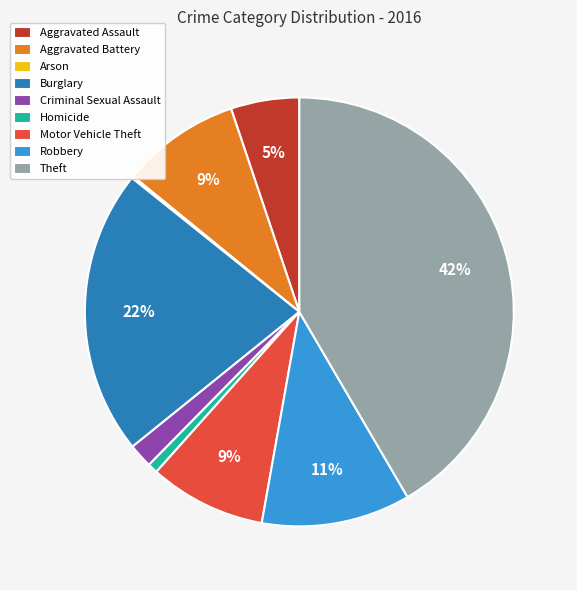

Is it true that Burglary is 22% of the pie?

True